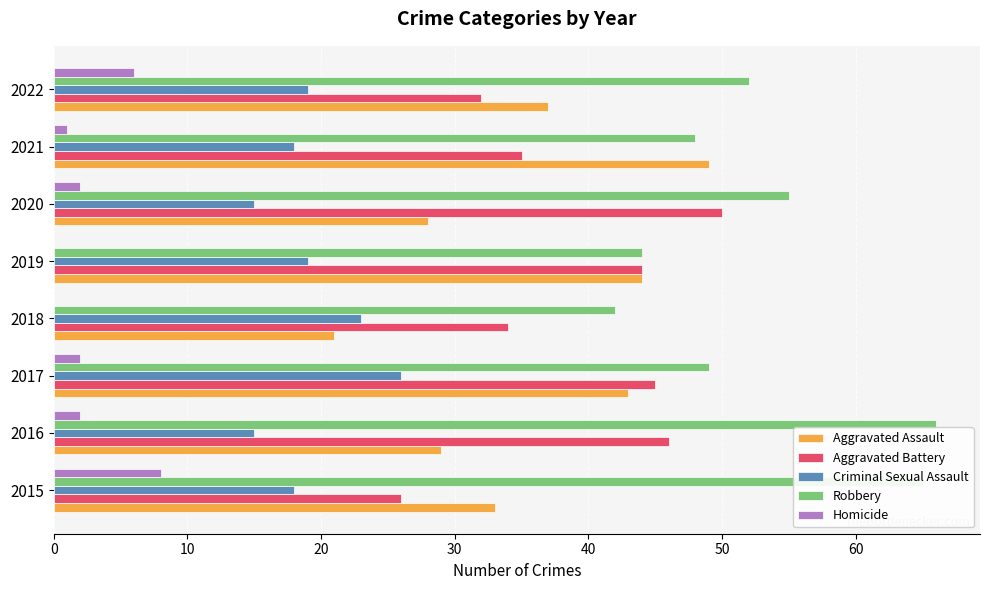

What is the sum of the Robbery values at 2020 and 2019?

99